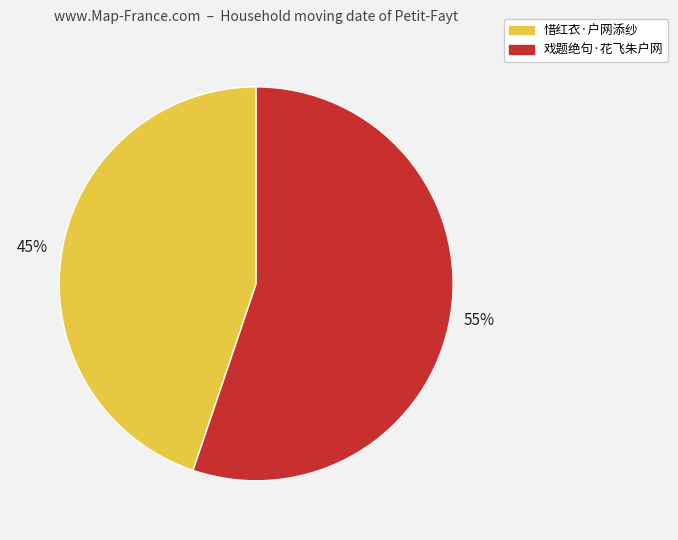

True or false: 惜红衣·户网添纱 accounts for 45% of the total.

True